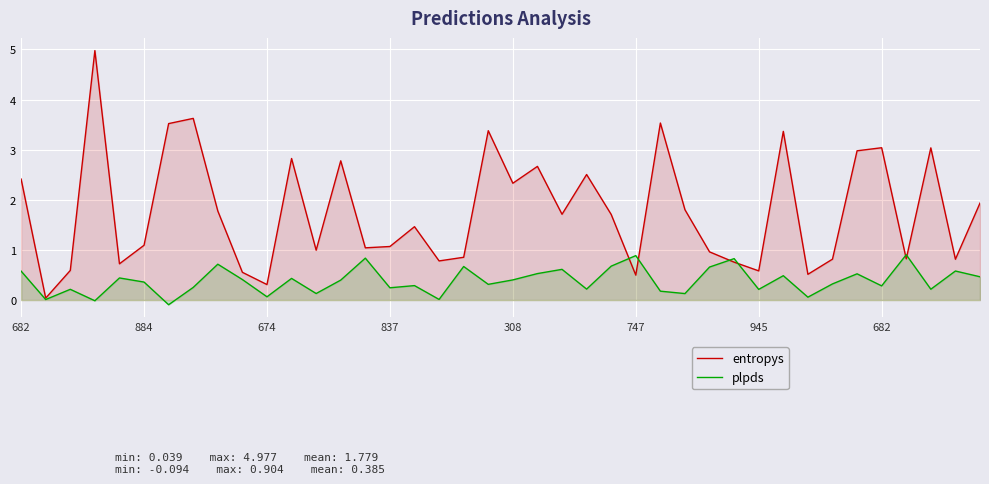

What value does the plpds series have at 37?

0.2